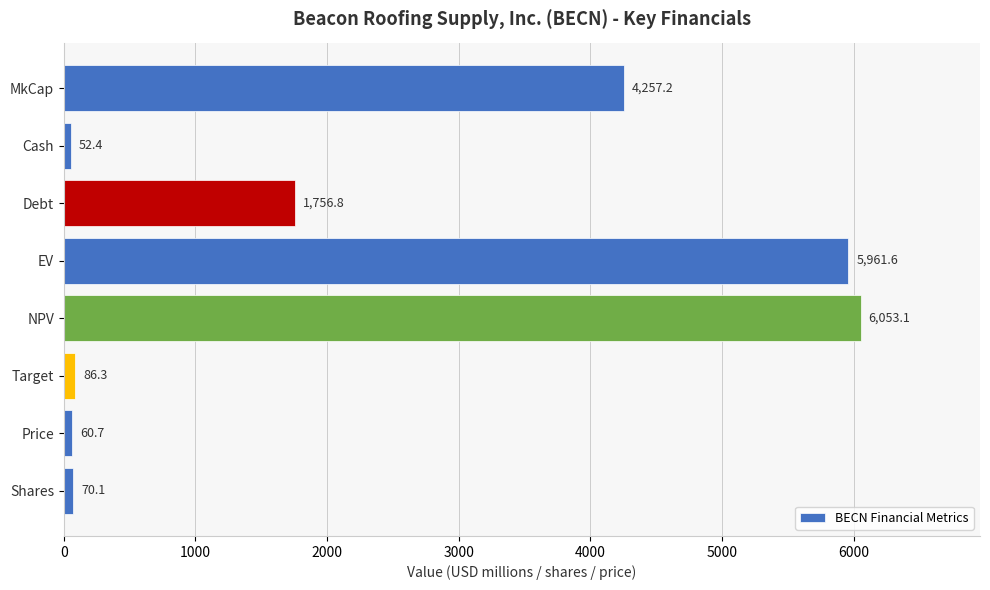

What is the difference between the values at EV and Cash?

5909.2